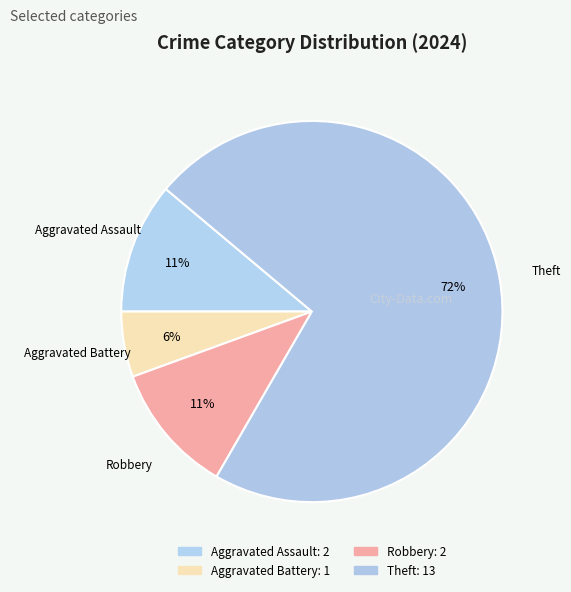

Which has a higher value, Aggravated Assault or Aggravated Battery?

Aggravated Assault